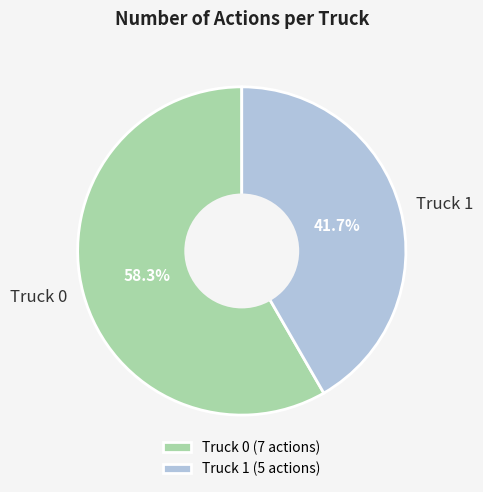

Does any single category account for the majority?

Yes